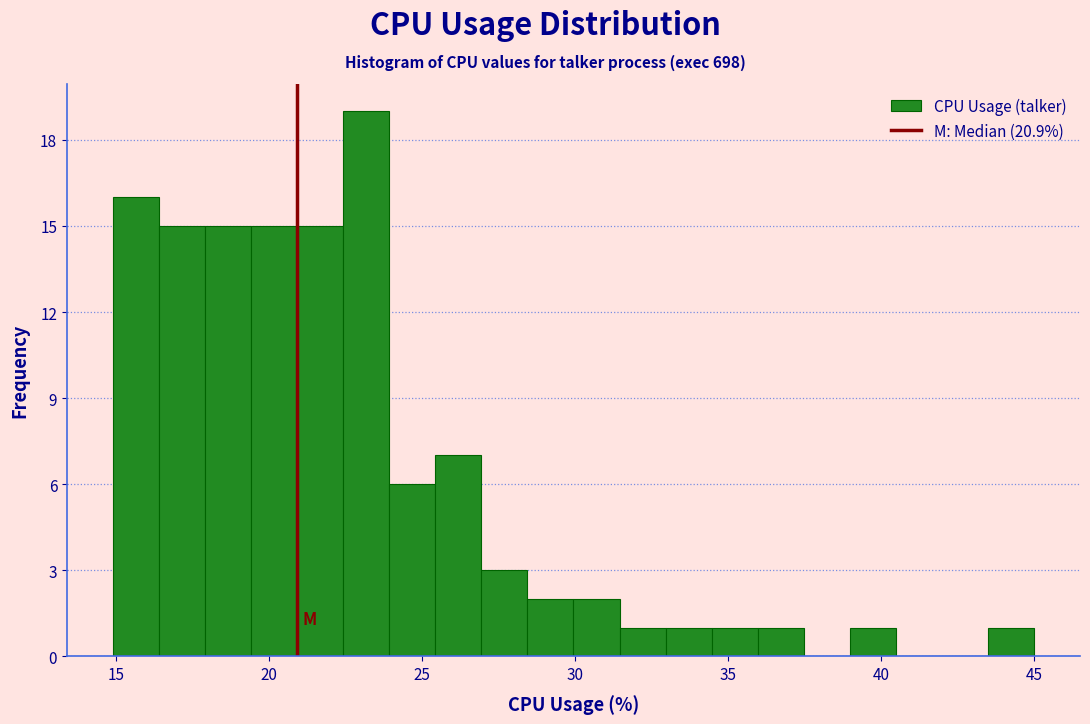

Around what value on the x-axis is the tallest bar? Give the approximate position of its centre, as read against the axis.

23.0